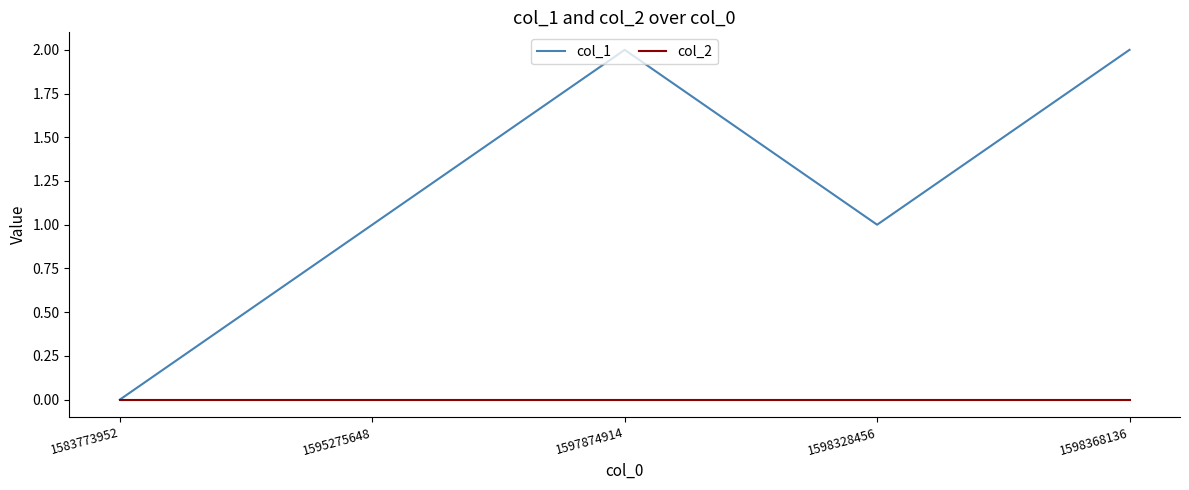

Where is the first local maximum for col_1?

1597874914